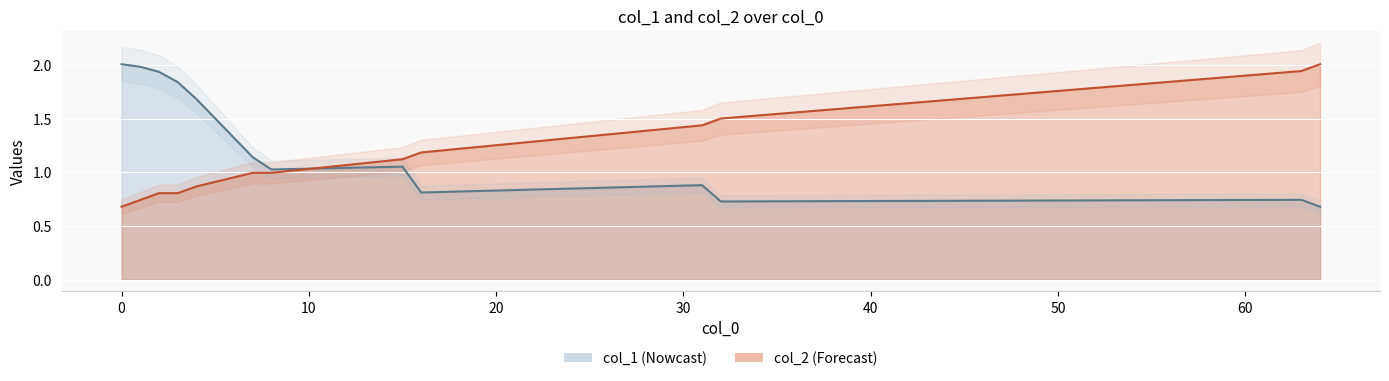

True or false: there are more than 1 points higher than both neighbors.

True